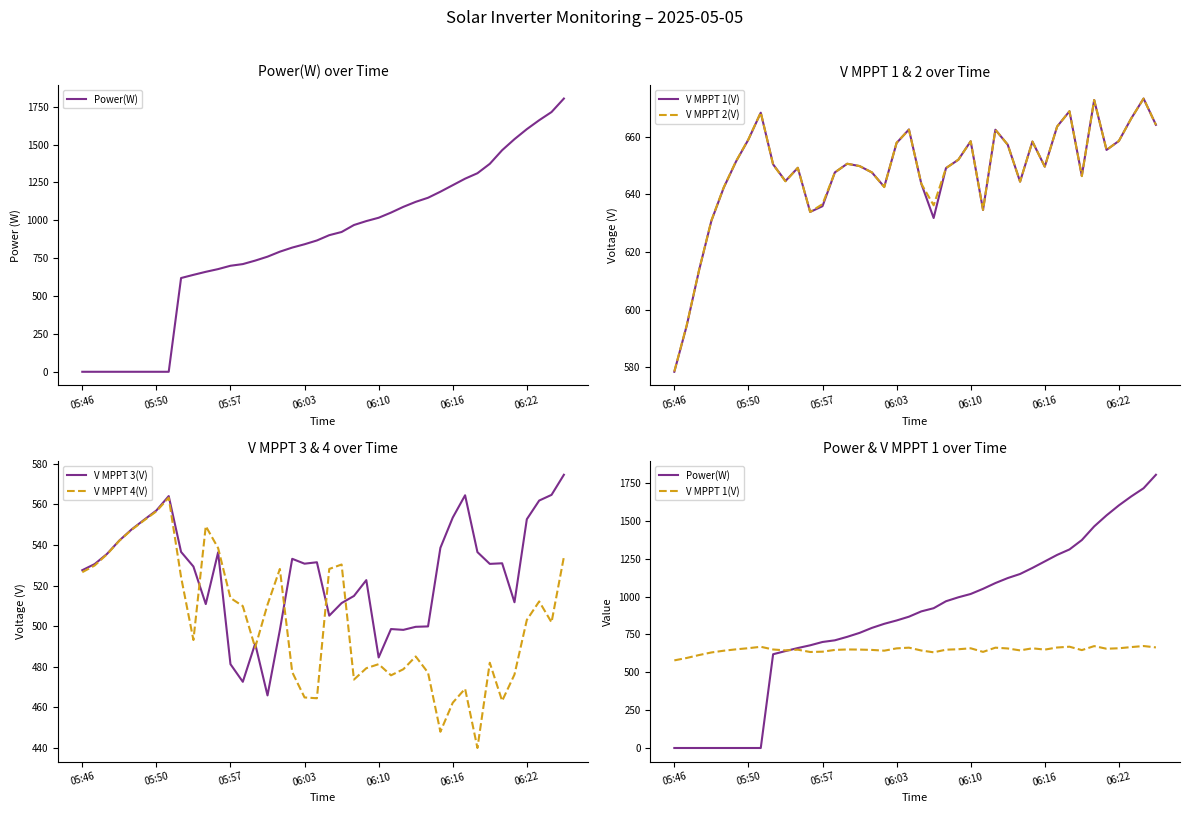

How many interior local peaks does the V MPPT 3(V) series have?

9